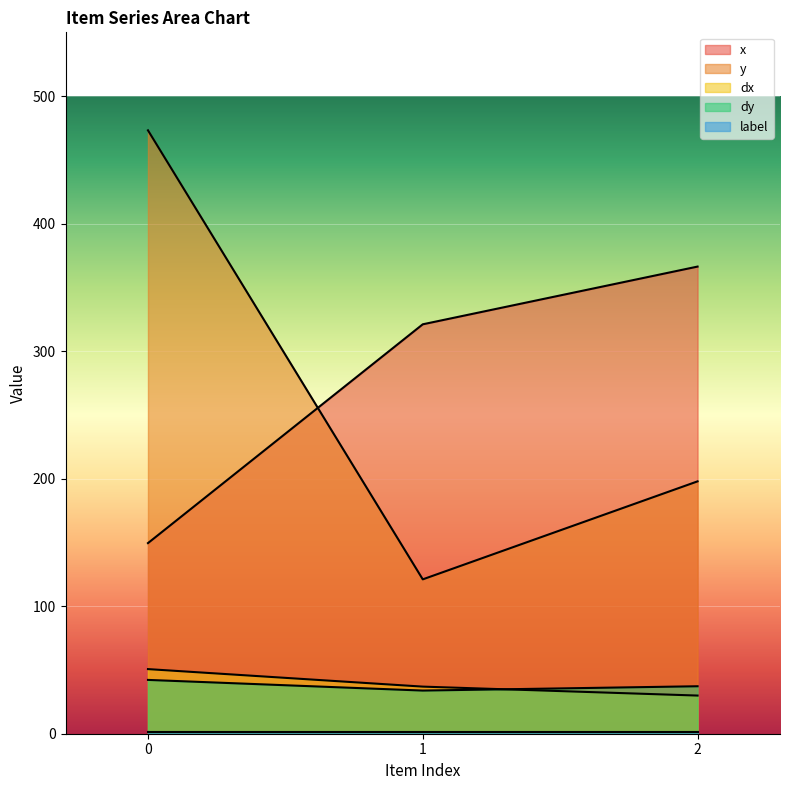

What is the sum of all x values?

836.8